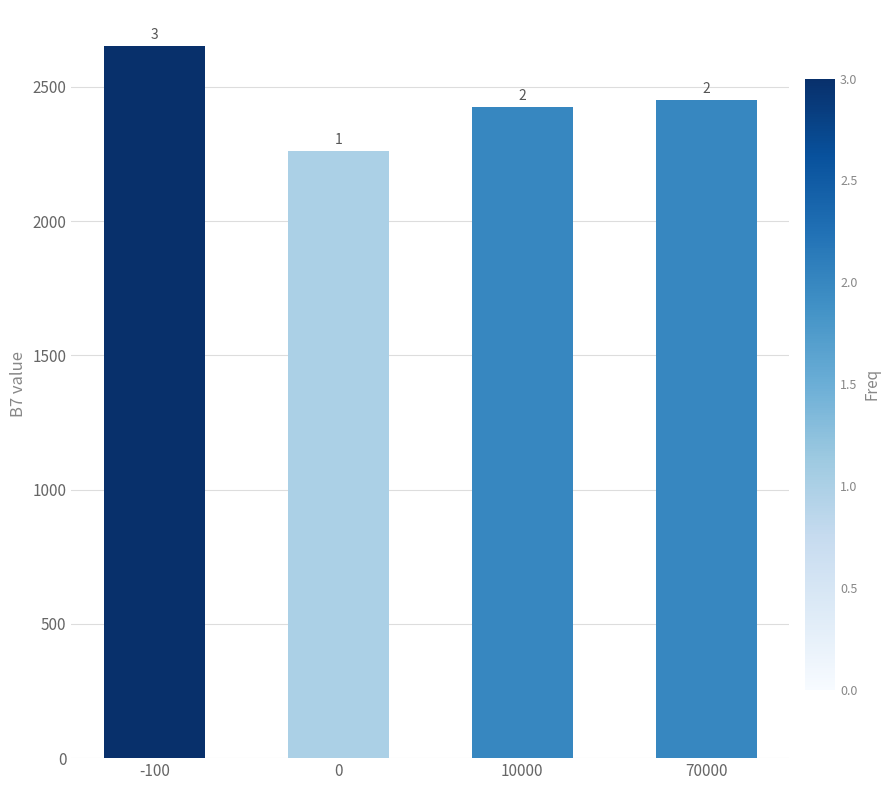

How many bars are there in total?

4